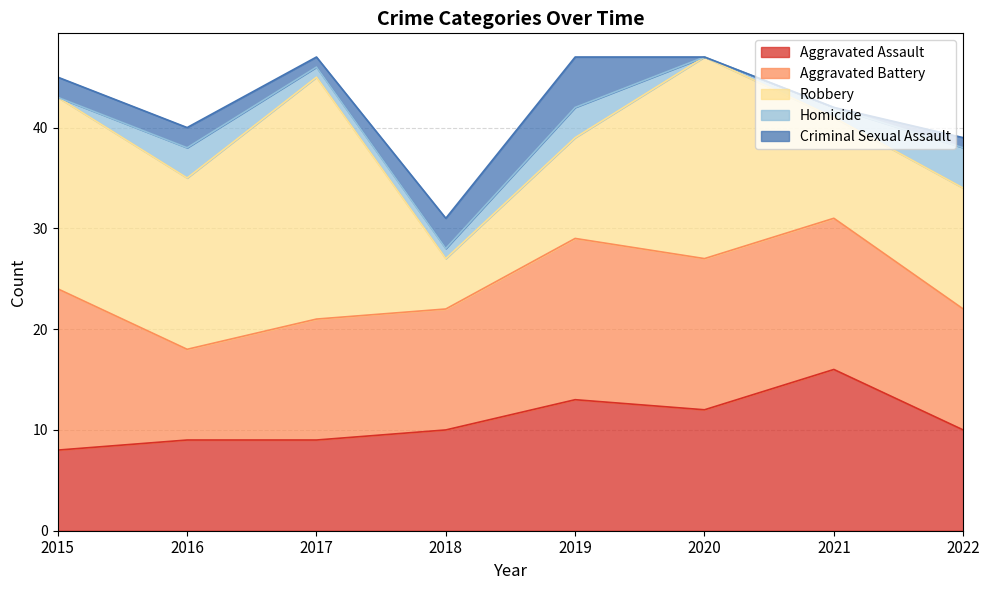

Is the value of Criminal Sexual Assault at 2019 greater than the value of Aggravated Battery at 2016?

No